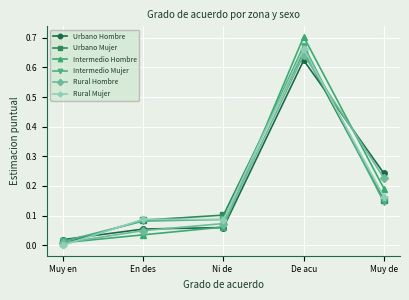

True or false: Intermedio Hombre and Intermedio Mujer intersect in this chart.

True